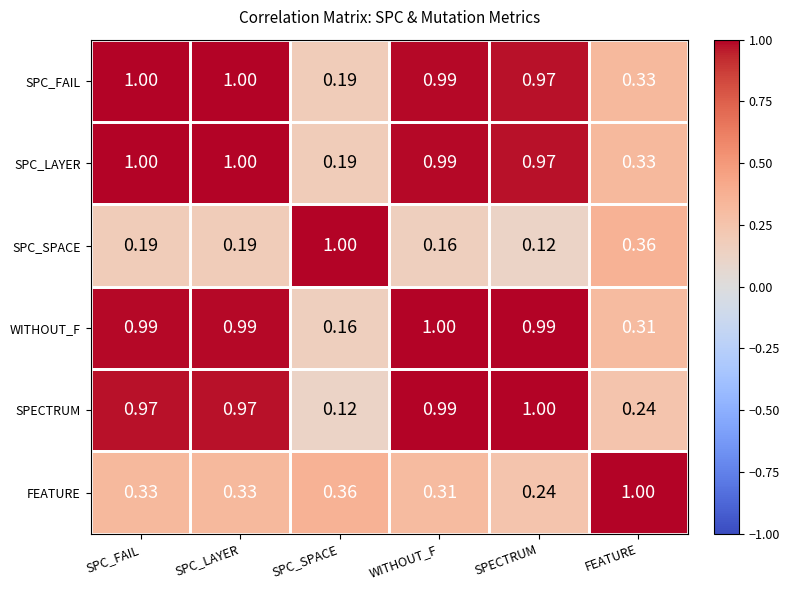

Where is WITHOUT_F nearest to the value 0?

SPC_SPACE